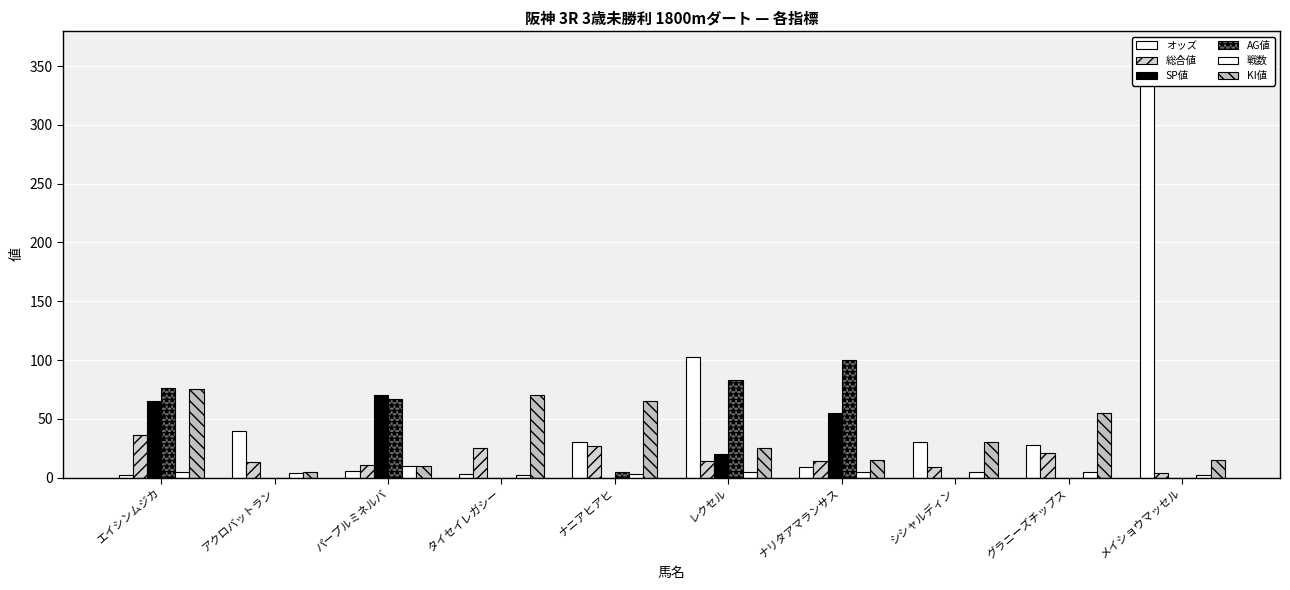

At which category does the chart reach its peak across all series?

メイショウマッセル